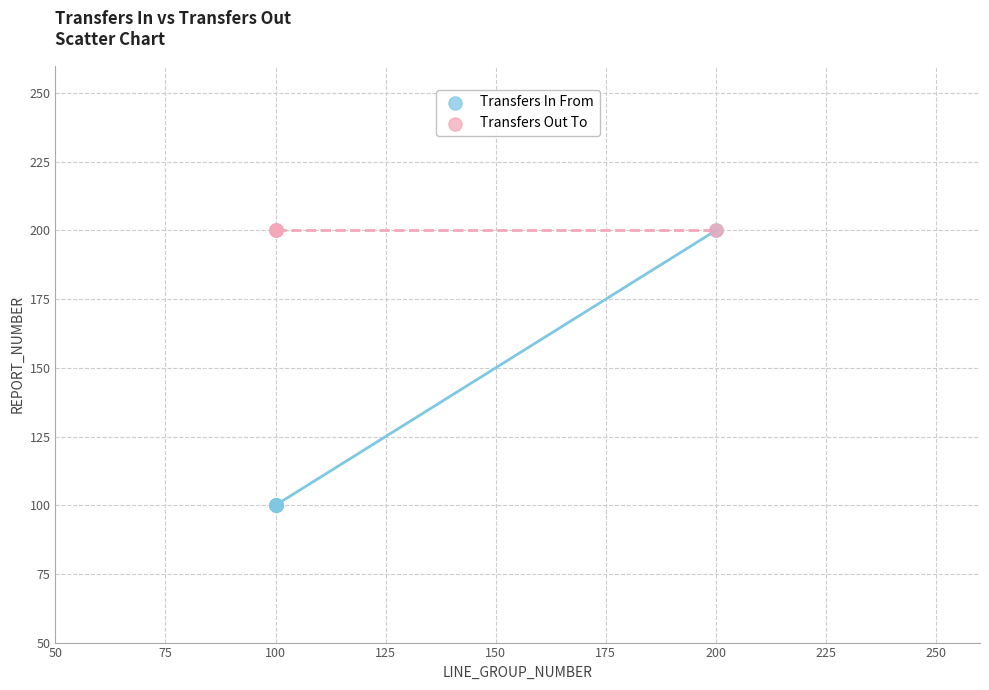

Which series reaches the minimum Y coordinate?

Transfers In From